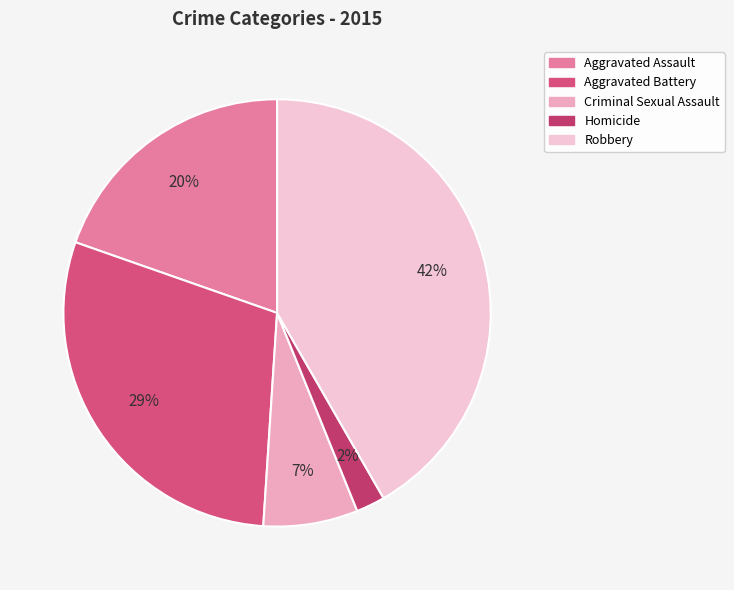

Rank the categories by value from highest to lowest.

Robbery, Aggravated Battery, Aggravated Assault, Criminal Sexual Assault, Homicide